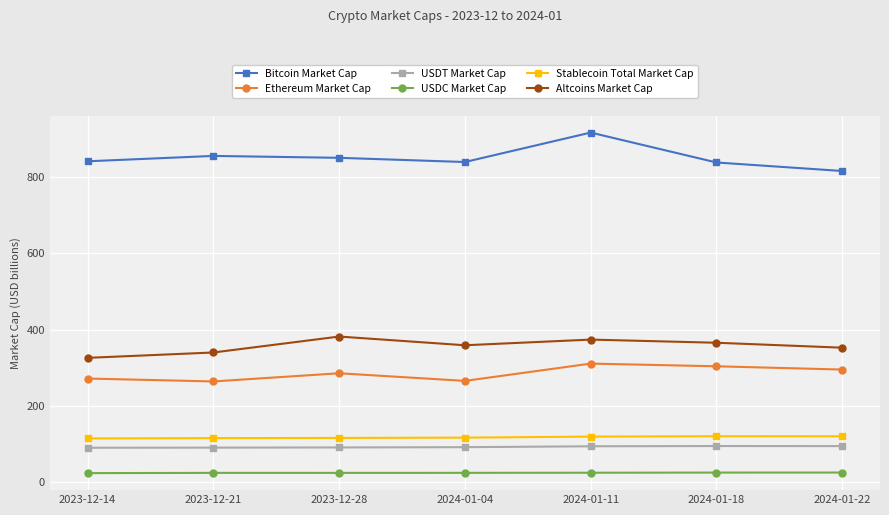

True or false: USDT Market Cap and Ethereum Market Cap intersect in this chart.

False